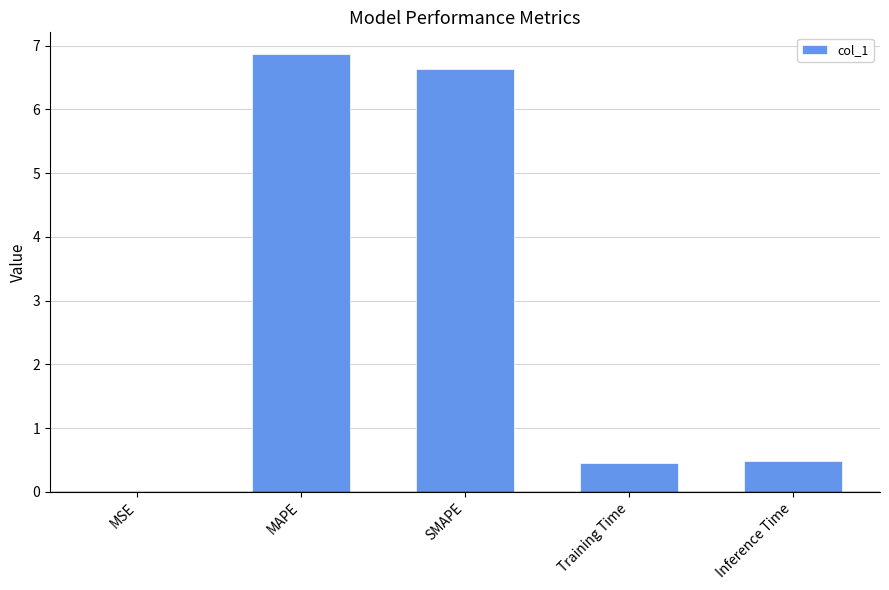

What is the sum of the values at MAPE and MSE?

6.9